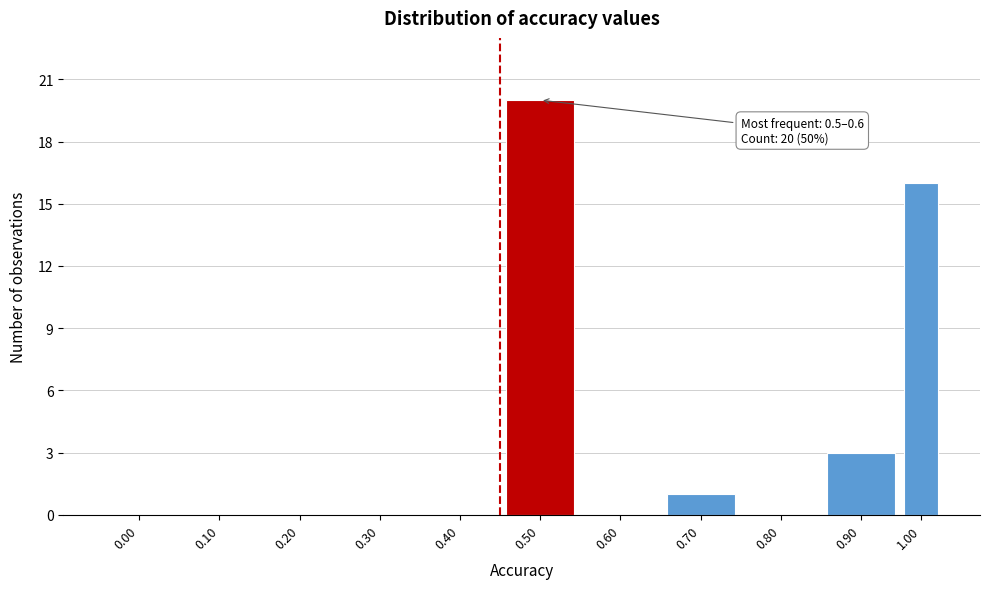

Reading right to left, transcribe all the data shown in this chart.

1.00=16	0.90=3	0.80=0	0.70=1	0.60=0	0.50=20	0.40=0	0.30=0	0.20=0	0.10=0	0.00=0